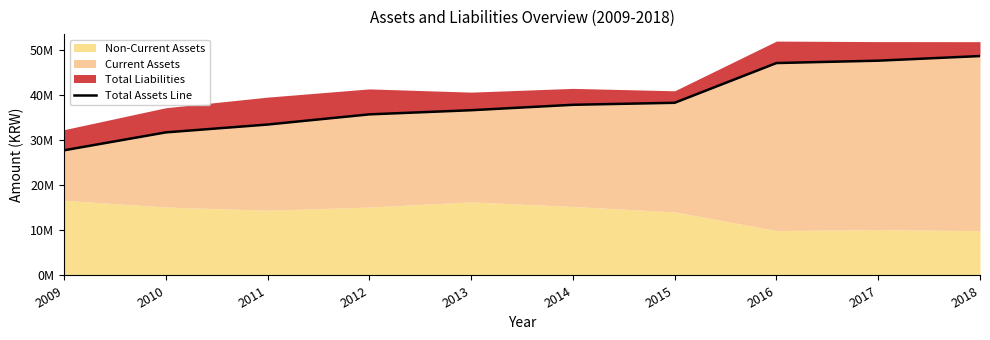

At which label is the value closest to 38123136?

2015